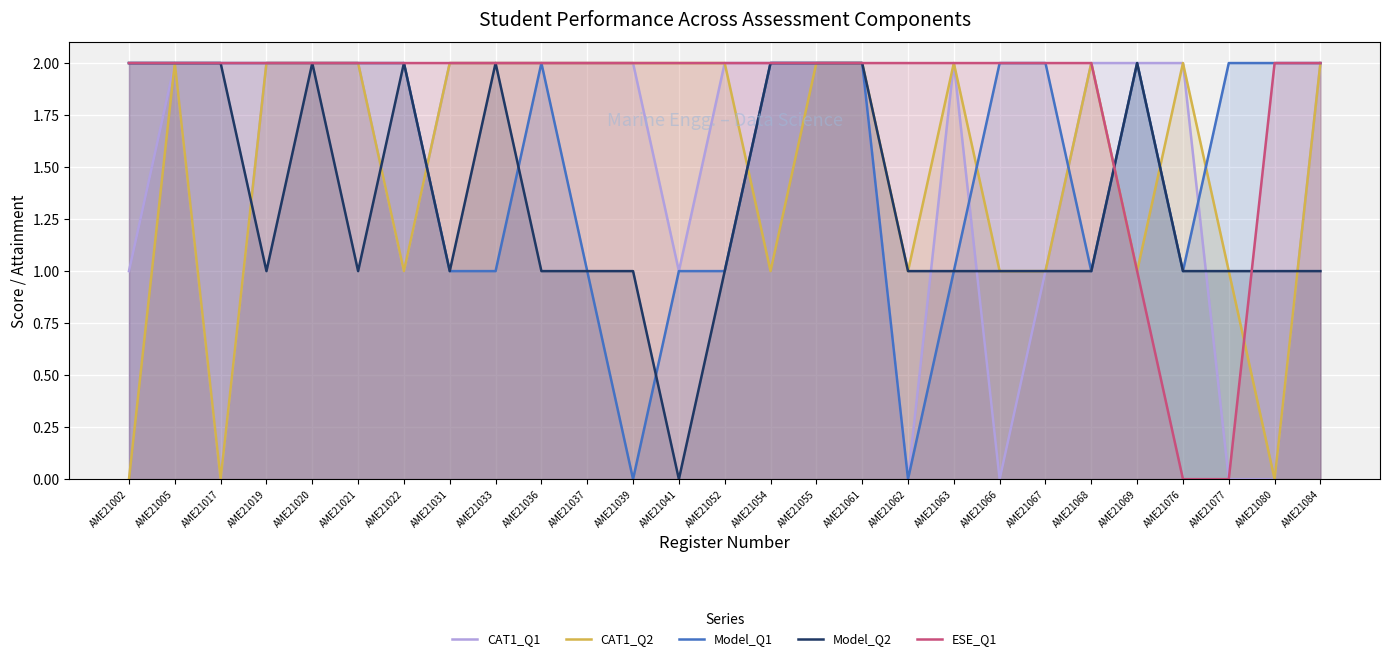

How many categories are shown in the chart?

27